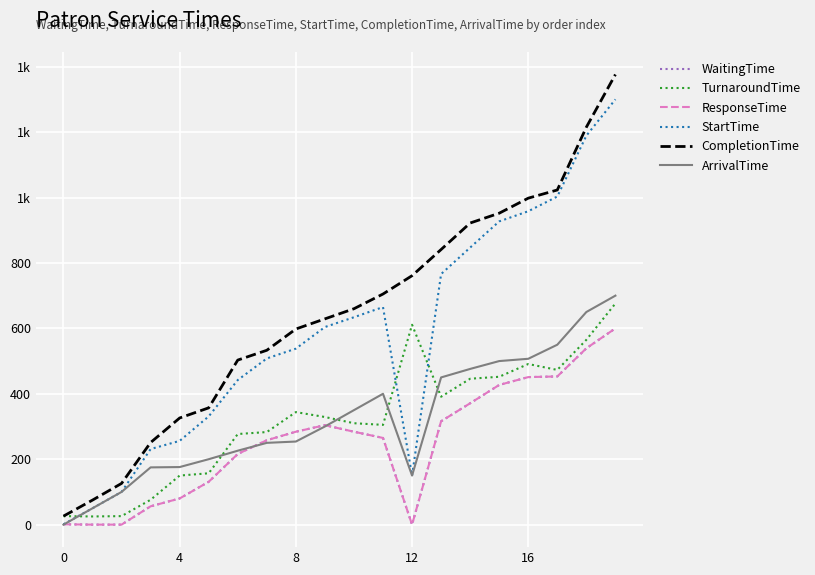

Is this an area chart (filled region under the line)?

No